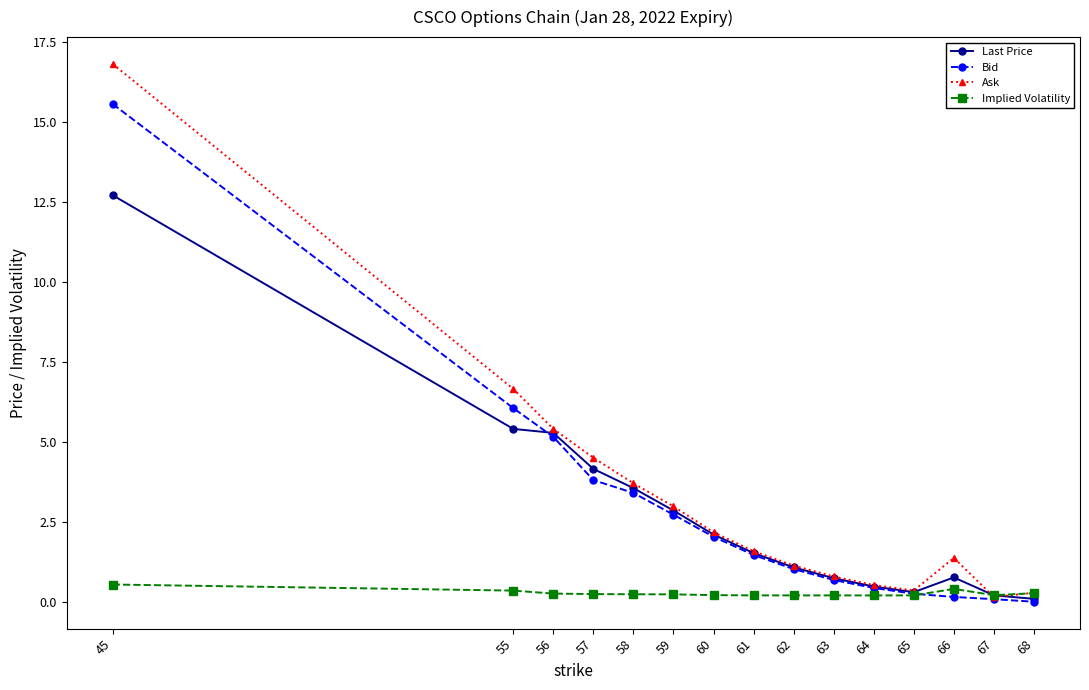

Read the Last Price value at 55.

5.4